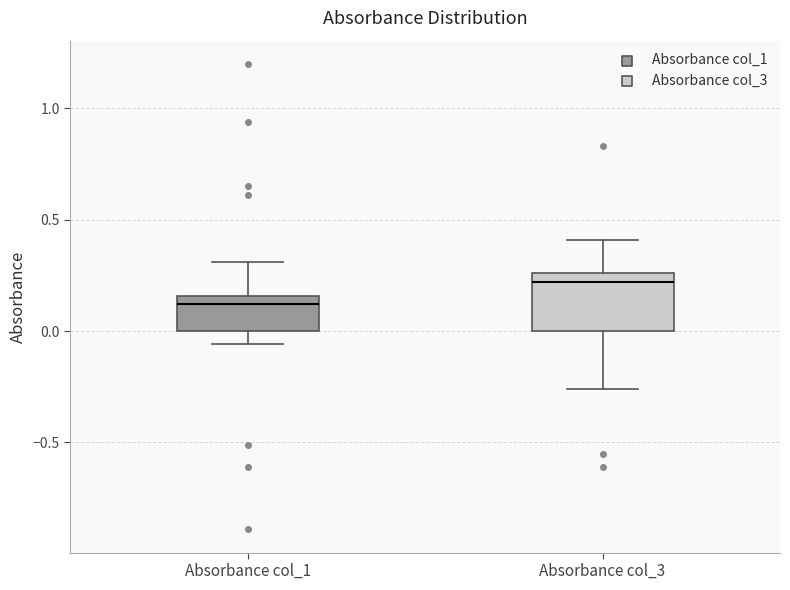

Reading left to right, read every box against the y-axis: the position of its median line, the range the box covers, and the ends of its whiskers. The values are not printed on the chart, so give them approximately, as read against the axis.

Absorbance col_1: median 0.10, box 0.00 to 0.15, whiskers -0.05 to 0.30
Absorbance col_3: median 0.20, box 0.00 to 0.25, whiskers -0.25 to 0.40